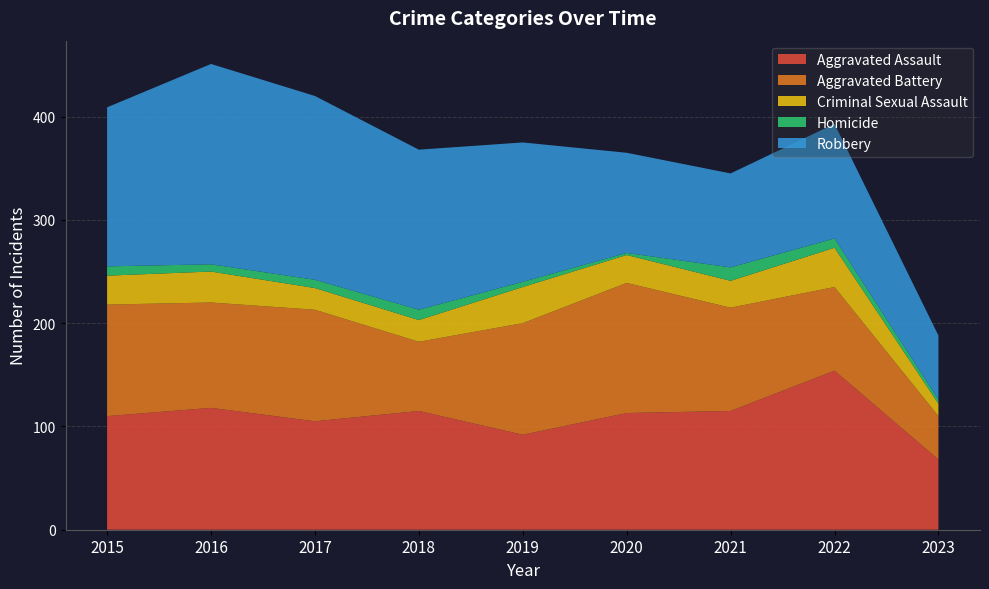

Reading right to left, extract all data points from this chart.

Aggravated Assault: 2023=68	2022=154	2021=115	2020=113	2019=92	2018=115	2017=105	2016=118	2015=110
Aggravated Battery: 2023=42	2022=81	2021=100	2020=126	2019=108	2018=67	2017=108	2016=102	2015=108
Criminal Sexual Assault: 2023=12	2022=38	2021=26	2020=27	2019=35	2018=21	2017=21	2016=30	2015=28
Homicide: 2023=4	2022=9	2021=13	2020=2	2019=5	2018=10	2017=8	2016=7	2015=9
Robbery: 2023=62	2022=111	2021=91	2020=97	2019=135	2018=155	2017=178	2016=194	2015=154